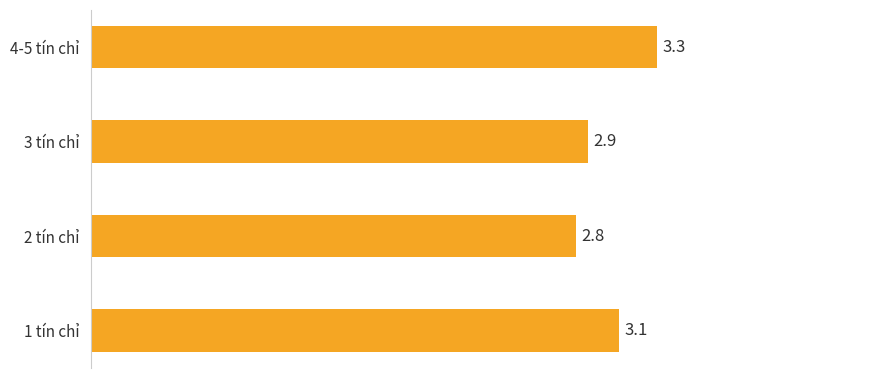

Count the values in the range 2 to 3.

2